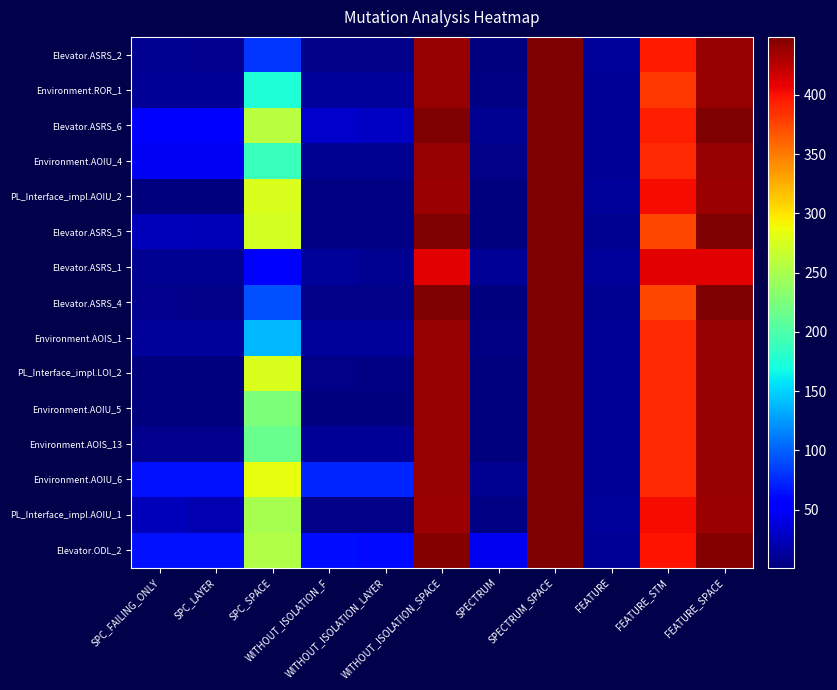

Reading right to left, transcribe all the data shown in this chart.

Elevator.ASRS_2: FEATURE_SPACE=439	FEATURE_STM=396	FEATURE=12	SPECTRUM_SPACE=449	SPECTRUM=1	WITHOUT_ISOLATION_SPACE=439	WITHOUT_ISOLATION_LAYER=5	WITHOUT_ISOLATION_F=5	SPC_SPACE=81	SPC_LAYER=7	SPC_FAILING_ONLY=8
Environment.ROR_1: FEATURE_SPACE=439	FEATURE_STM=381	FEATURE=10	SPECTRUM_SPACE=449	SPECTRUM=3	WITHOUT_ISOLATION_SPACE=439	WITHOUT_ISOLATION_LAYER=12	WITHOUT_ISOLATION_F=12	SPC_SPACE=175	SPC_LAYER=10	SPC_FAILING_ONLY=10
Elevator.ASRS_6: FEATURE_SPACE=449	FEATURE_STM=393	FEATURE=10	SPECTRUM_SPACE=449	SPECTRUM=8	WITHOUT_ISOLATION_SPACE=449	WITHOUT_ISOLATION_LAYER=28	WITHOUT_ISOLATION_F=31	SPC_SPACE=258	SPC_LAYER=50	SPC_FAILING_ONLY=51
Environment.AOIU_4: FEATURE_SPACE=439	FEATURE_STM=388	FEATURE=11	SPECTRUM_SPACE=449	SPECTRUM=6	WITHOUT_ISOLATION_SPACE=439	WITHOUT_ISOLATION_LAYER=8	WITHOUT_ISOLATION_F=8	SPC_SPACE=189	SPC_LAYER=48	SPC_FAILING_ONLY=48
PL_Interface_impl.AOIU_2: FEATURE_SPACE=437	FEATURE_STM=402	FEATURE=13	SPECTRUM_SPACE=449	SPECTRUM=2	WITHOUT_ISOLATION_SPACE=437	WITHOUT_ISOLATION_LAYER=4	WITHOUT_ISOLATION_F=4	SPC_SPACE=276	SPC_LAYER=1	SPC_FAILING_ONLY=2
Elevator.ASRS_5: FEATURE_SPACE=449	FEATURE_STM=374	FEATURE=9	SPECTRUM_SPACE=449	SPECTRUM=1	WITHOUT_ISOLATION_SPACE=449	WITHOUT_ISOLATION_LAYER=4	WITHOUT_ISOLATION_F=4	SPC_SPACE=273	SPC_LAYER=23	SPC_FAILING_ONLY=24
Elevator.ASRS_1: FEATURE_SPACE=409	FEATURE_STM=409	FEATURE=12	SPECTRUM_SPACE=449	SPECTRUM=10	WITHOUT_ISOLATION_SPACE=409	WITHOUT_ISOLATION_LAYER=8	WITHOUT_ISOLATION_F=12	SPC_SPACE=55	SPC_LAYER=8	SPC_FAILING_ONLY=8
Elevator.ASRS_4: FEATURE_SPACE=449	FEATURE_STM=374	FEATURE=9	SPECTRUM_SPACE=449	SPECTRUM=1	WITHOUT_ISOLATION_SPACE=449	WITHOUT_ISOLATION_LAYER=5	WITHOUT_ISOLATION_F=5	SPC_SPACE=92	SPC_LAYER=5	SPC_FAILING_ONLY=7
Environment.AOIS_1: FEATURE_SPACE=439	FEATURE_STM=388	FEATURE=11	SPECTRUM_SPACE=449	SPECTRUM=3	WITHOUT_ISOLATION_SPACE=439	WITHOUT_ISOLATION_LAYER=12	WITHOUT_ISOLATION_F=12	SPC_SPACE=138	SPC_LAYER=12	SPC_FAILING_ONLY=12
PL_Interface_impl.LOI_2: FEATURE_SPACE=439	FEATURE_STM=388	FEATURE=11	SPECTRUM_SPACE=449	SPECTRUM=2	WITHOUT_ISOLATION_SPACE=439	WITHOUT_ISOLATION_LAYER=4	WITHOUT_ISOLATION_F=6	SPC_SPACE=276	SPC_LAYER=1	SPC_FAILING_ONLY=2
Environment.AOIU_5: FEATURE_SPACE=439	FEATURE_STM=388	FEATURE=11	SPECTRUM_SPACE=449	SPECTRUM=2	WITHOUT_ISOLATION_SPACE=439	WITHOUT_ISOLATION_LAYER=2	WITHOUT_ISOLATION_F=2	SPC_SPACE=226	SPC_LAYER=1	SPC_FAILING_ONLY=1
Environment.AOIS_13: FEATURE_SPACE=439	FEATURE_STM=388	FEATURE=11	SPECTRUM_SPACE=449	SPECTRUM=1	WITHOUT_ISOLATION_SPACE=439	WITHOUT_ISOLATION_LAYER=10	WITHOUT_ISOLATION_F=10	SPC_SPACE=216	SPC_LAYER=7	SPC_FAILING_ONLY=7
Environment.AOIU_6: FEATURE_SPACE=439	FEATURE_STM=388	FEATURE=11	SPECTRUM_SPACE=449	SPECTRUM=9	WITHOUT_ISOLATION_SPACE=439	WITHOUT_ISOLATION_LAYER=73	WITHOUT_ISOLATION_F=73	SPC_SPACE=284	SPC_LAYER=64	SPC_FAILING_ONLY=64
PL_Interface_impl.AOIU_1: FEATURE_SPACE=437	FEATURE_STM=402	FEATURE=13	SPECTRUM_SPACE=449	SPECTRUM=3	WITHOUT_ISOLATION_SPACE=437	WITHOUT_ISOLATION_LAYER=5	WITHOUT_ISOLATION_F=6	SPC_SPACE=248	SPC_LAYER=21	SPC_FAILING_ONLY=24
Elevator.ODL_2: FEATURE_SPACE=447	FEATURE_STM=399	FEATURE=11	SPECTRUM_SPACE=449	SPECTRUM=45	WITHOUT_ISOLATION_SPACE=447	WITHOUT_ISOLATION_LAYER=62	WITHOUT_ISOLATION_F=63	SPC_SPACE=254	SPC_LAYER=64	SPC_FAILING_ONLY=65